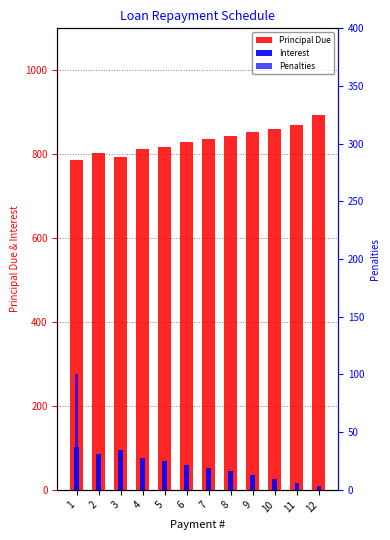

How many bars are there in each group?

3